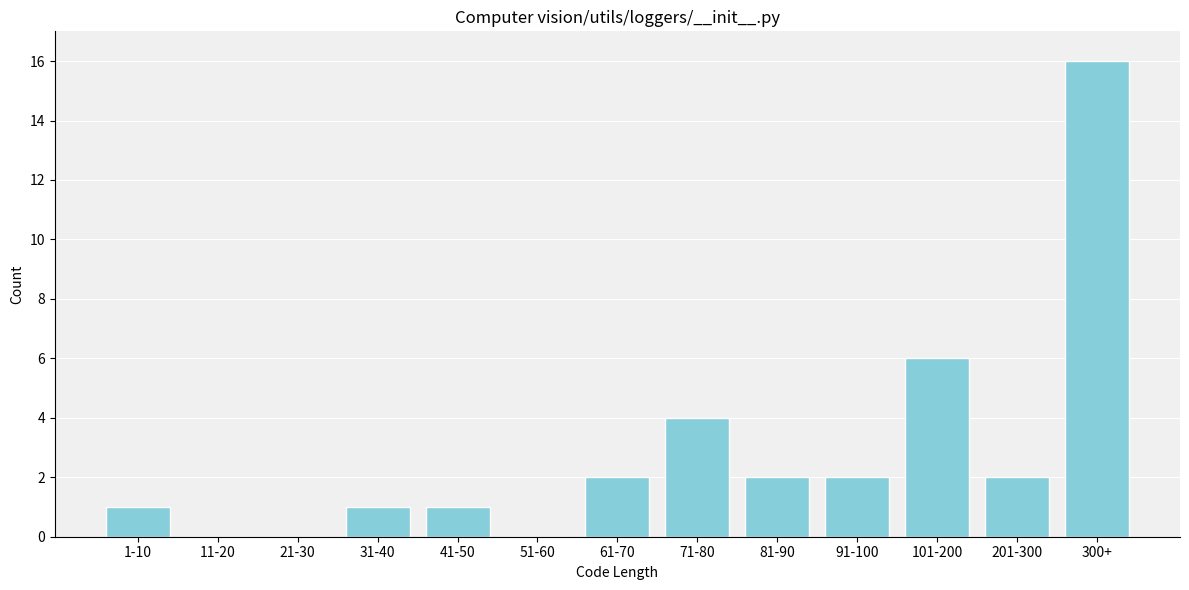

Reading left to right, what are all the values shown in this chart?

1-10=1	11-20=0	21-30=0	31-40=1	41-50=1	51-60=0	61-70=2	71-80=4	81-90=2	91-100=2	101-200=6	201-300=2	300+=16